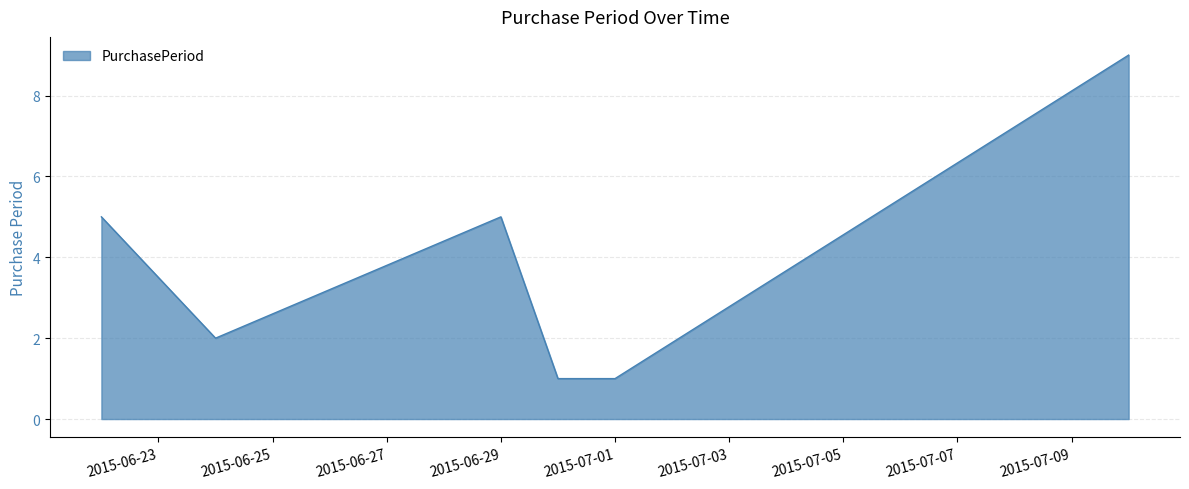

Does the chart display data point markers on the line(s)?

No